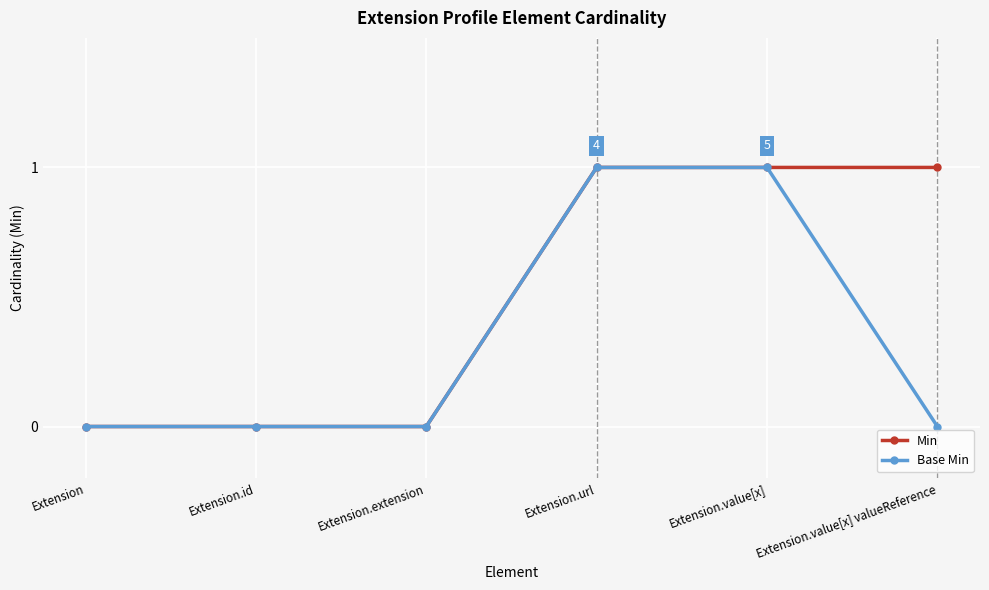

Which series changed the most between Extension.url and Extension.value[x] valueReference?

Base Min